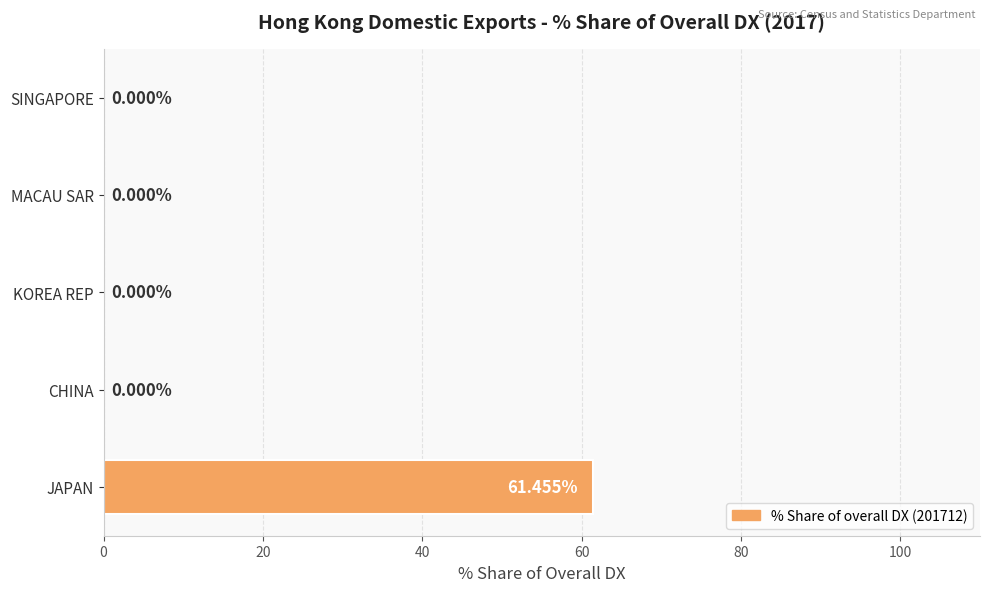

What is the sum of the values at CHINA and JAPAN?

61.5